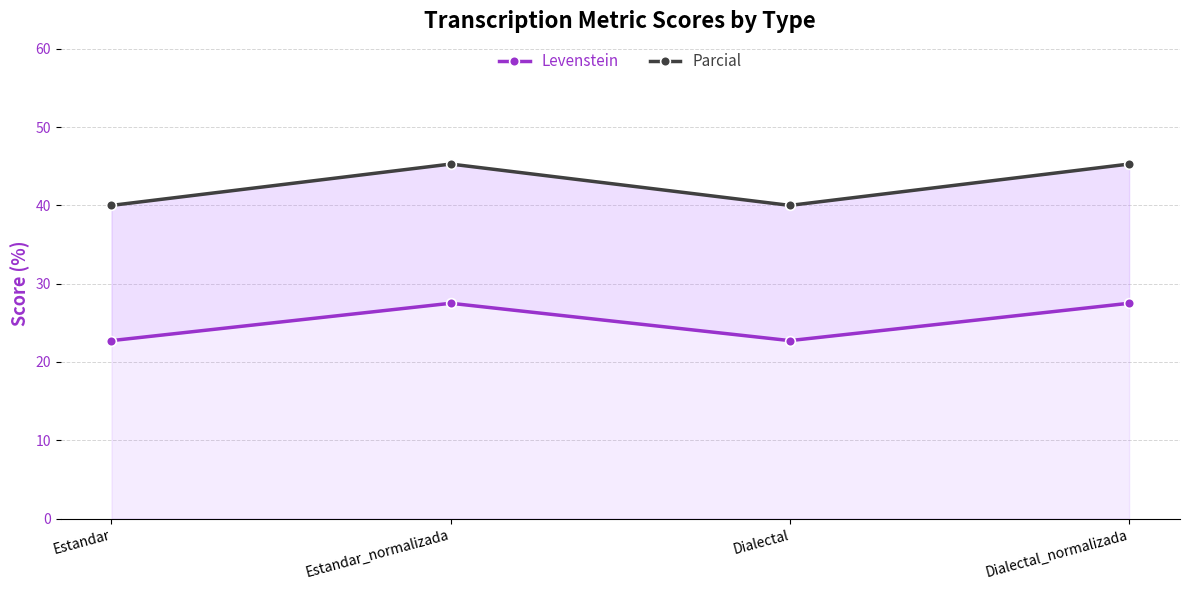

True or false: Parcial has a value of 40.0 at Dialectal.

True